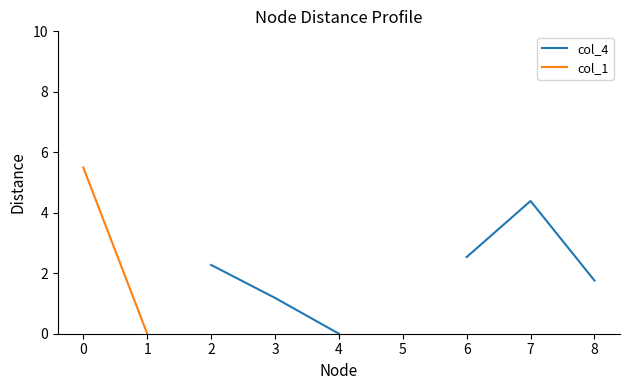

At which label is col_4 closest to 2?

8